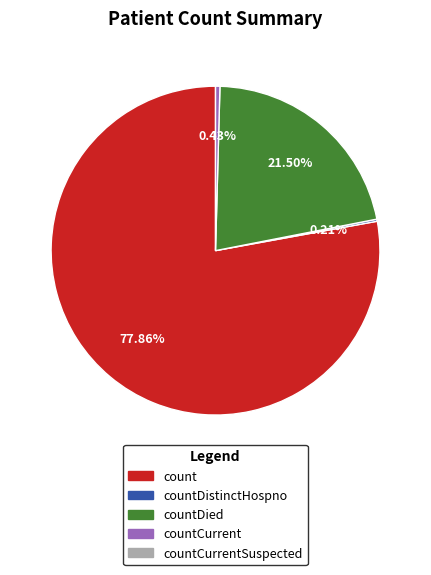

Is there a majority slice in this chart?

Yes